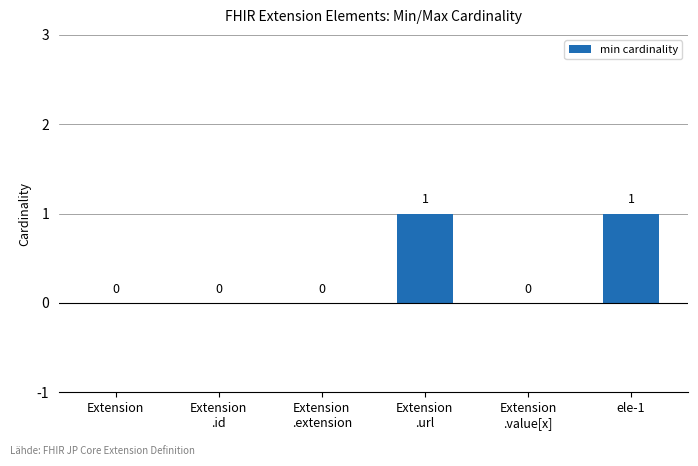

What is the difference between the values at ele-1 and Extension?

1